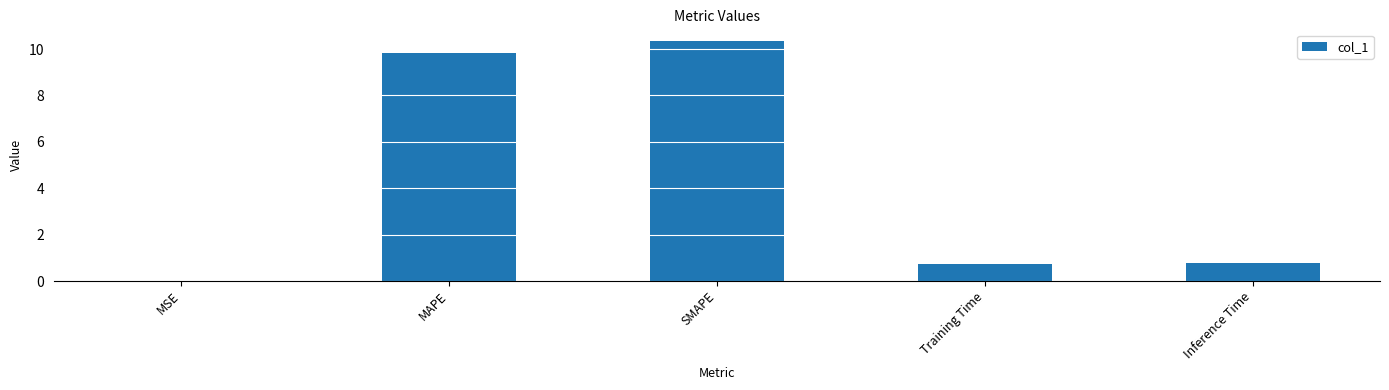

At which category does the chart reach its peak across all series?

SMAPE